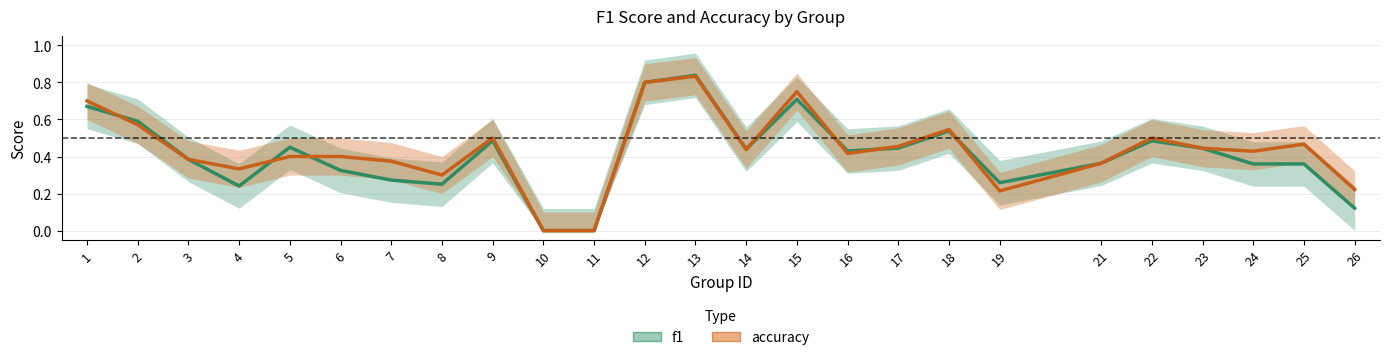

Reading left to right, extract all data points from this chart.

f1: 0.7	0.6	0.4	0.2	0.5	0.3	0.3	0.3	0.5	0.0	0.0	0.8	0.8	0.4	0.7	0.4	0.4	0.5	0.3	0.4	0.5	0.4	0.4	0.4	0.1
accuracy: 0.7	0.6	0.4	0.3	0.4	0.4	0.4	0.3	0.5	0.0	0.0	0.8	0.8	0.4	0.8	0.4	0.5	0.5	0.2	0.4	0.5	0.4	0.4	0.5	0.2